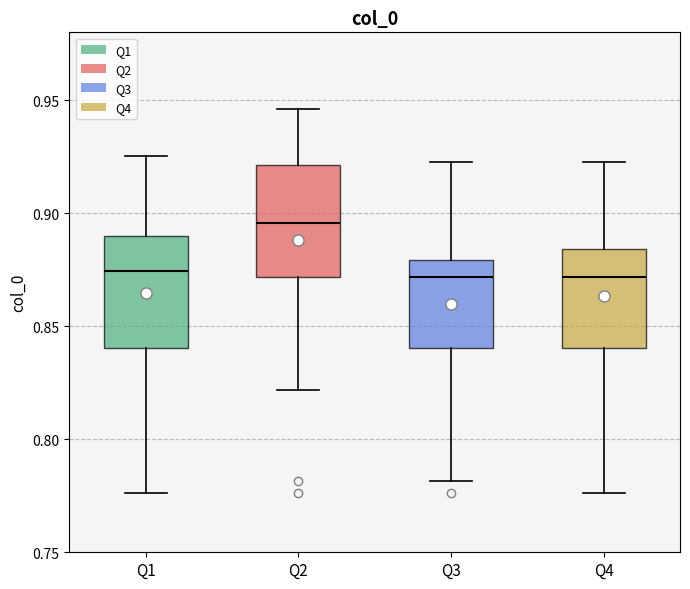

Where is the lower edge of the box for Q4 on the y-axis? The values are not printed on the chart, so give them approximately, as read against the axis.

0.840